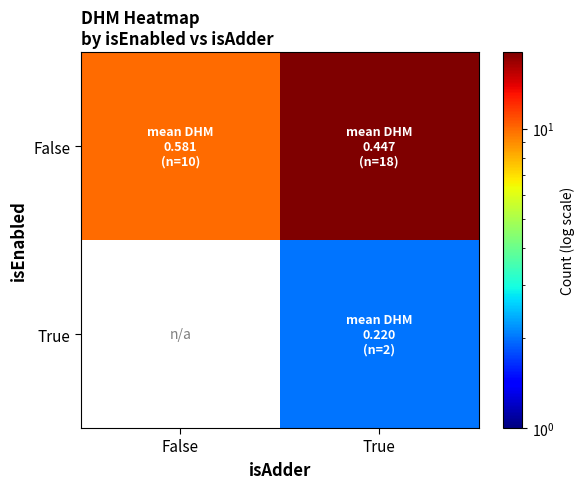

At how many categories does at least one series exceed 8?

2